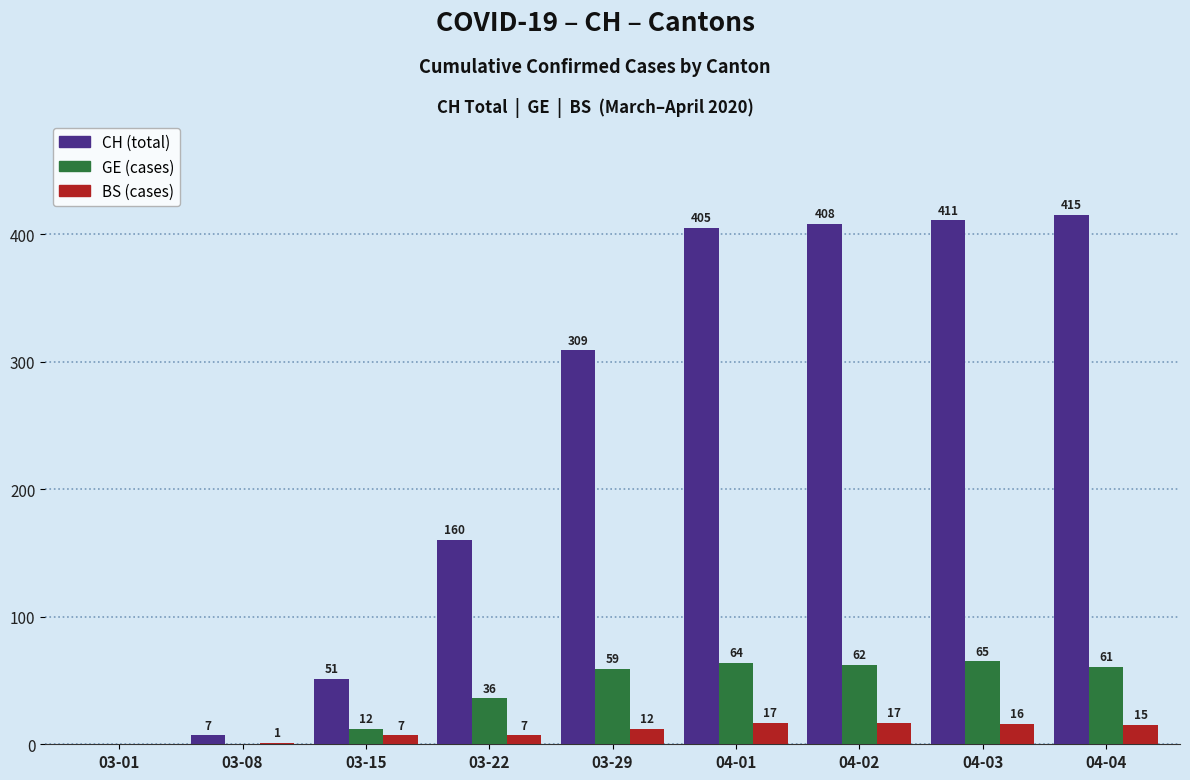

True or false: BS (cases) has a value of 16 at 04-03.

True